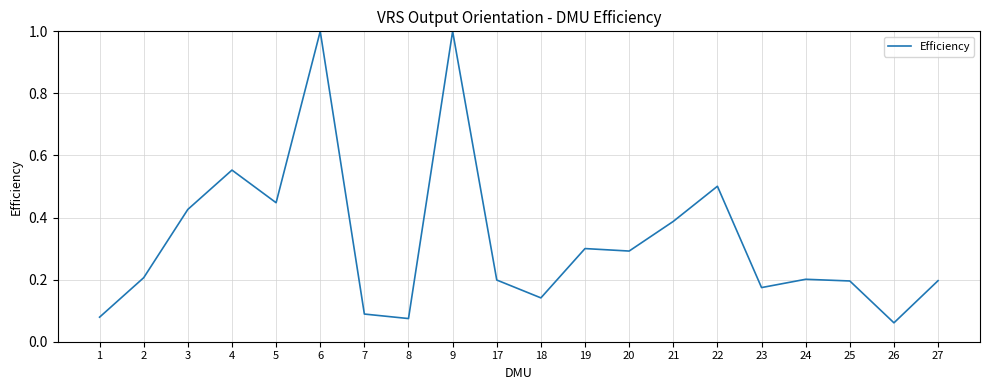

The value at 27 is 0.2. True or false?

True